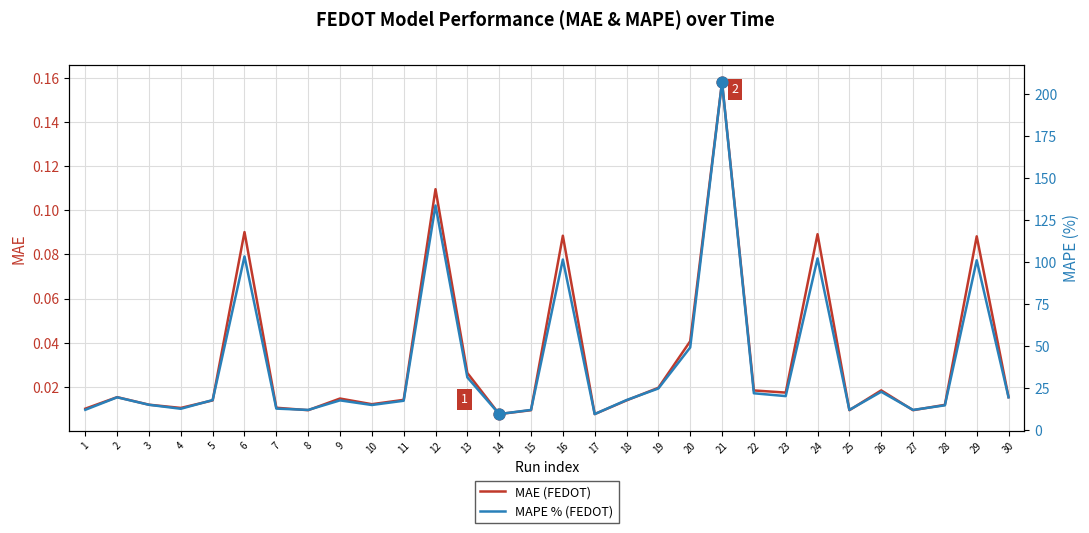

At how many categories does at least one series exceed 174?

1